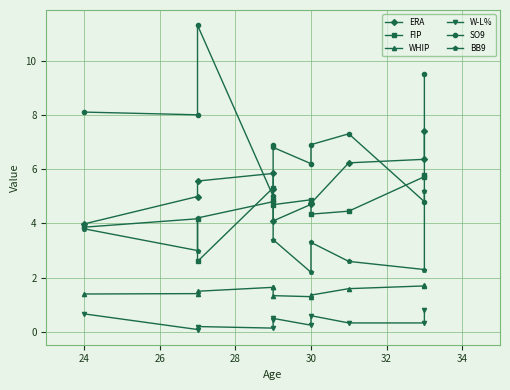

In FIP, how many points are higher than both neighbors (excluding endpoints)?

3